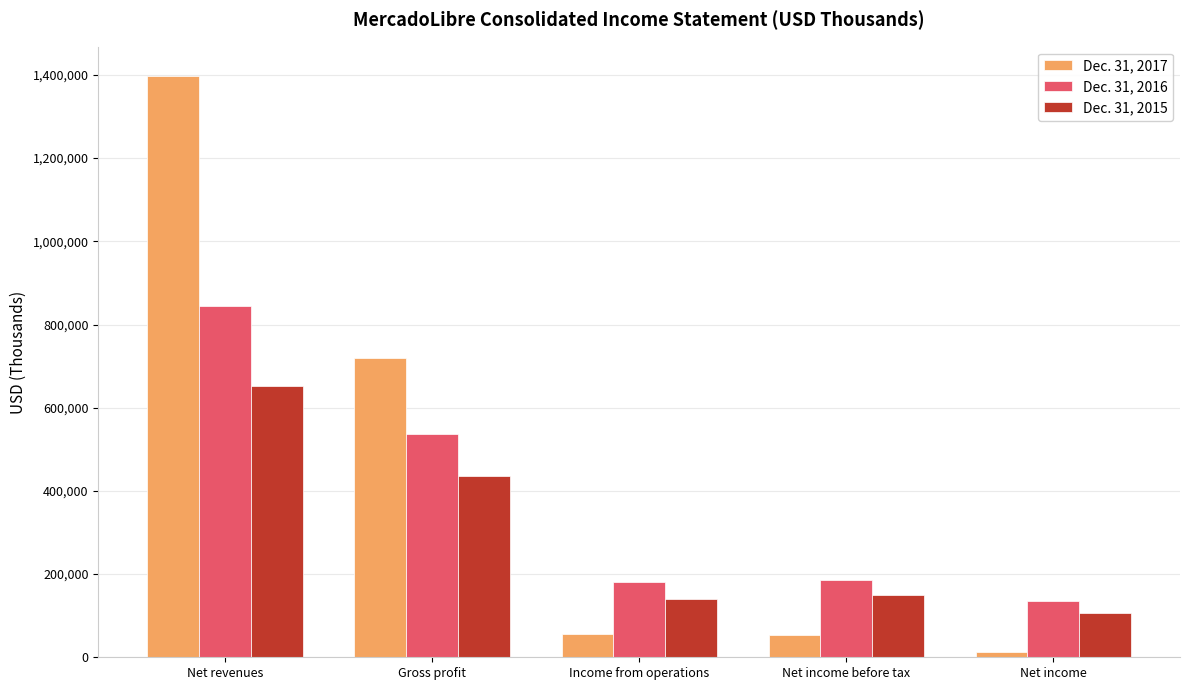

Which series changed the most between Gross profit and Income from operations?

Dec. 31, 2017